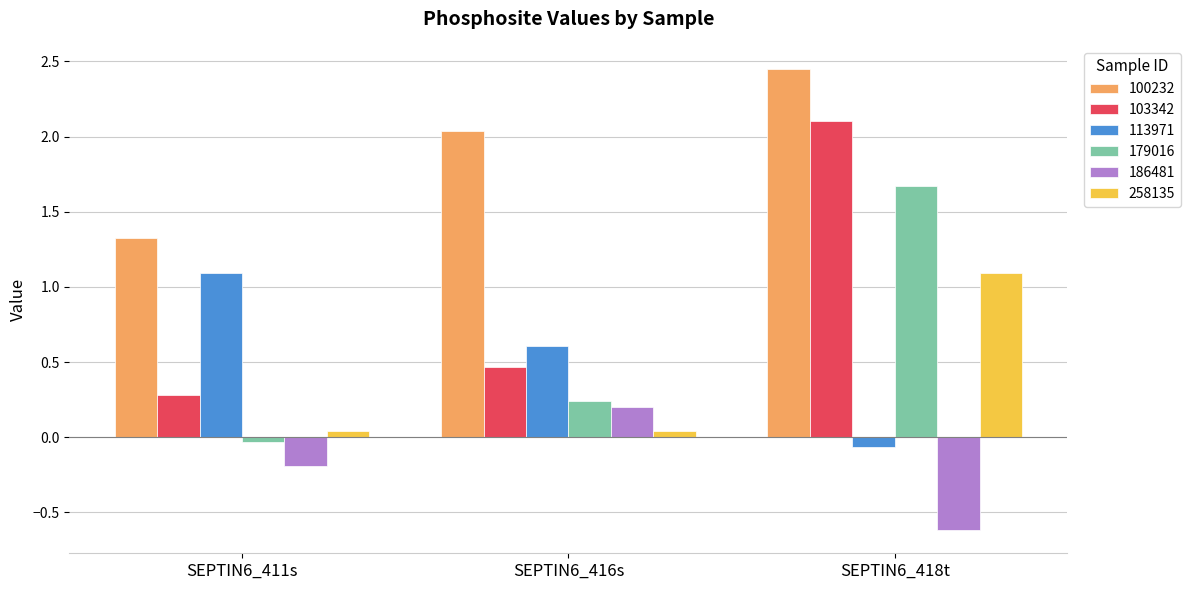

List the labels in order of 100232 value, largest first.

SEPTIN6_418t, SEPTIN6_416s, SEPTIN6_411s